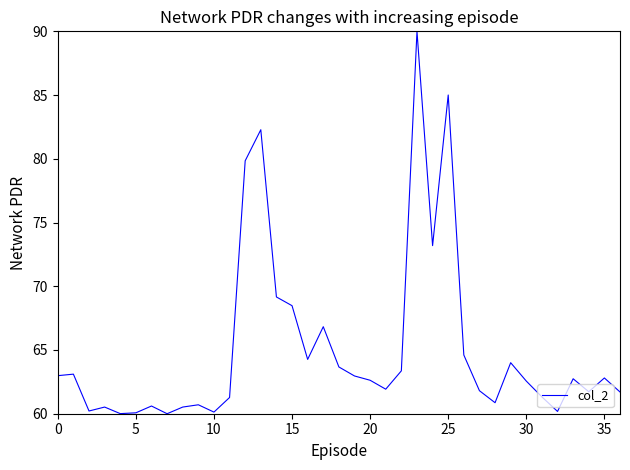

What is the difference between the maximum and minimum values?

30.0